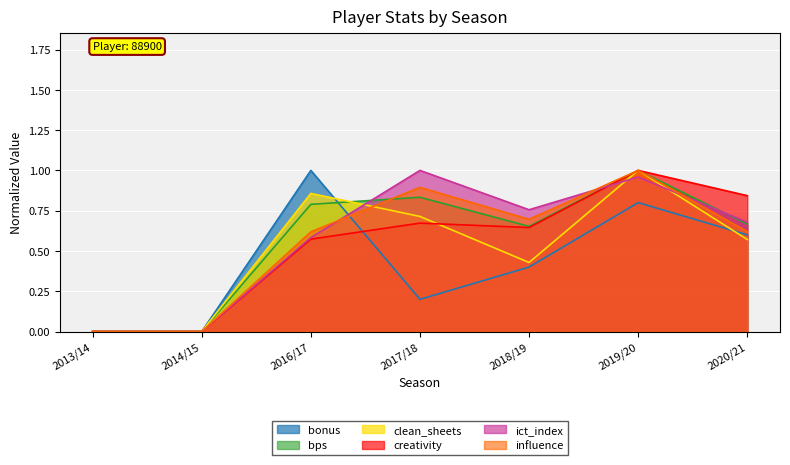

What is the label of the 4th point from the left?

2017/18